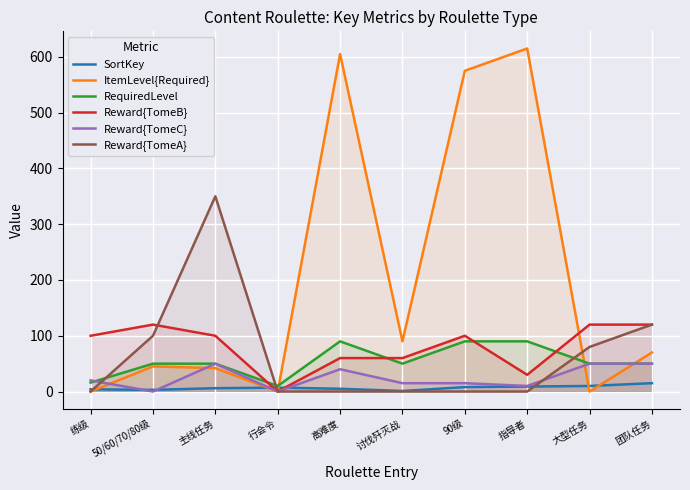

In SortKey, how many points are higher than both neighbors (excluding endpoints)?

1